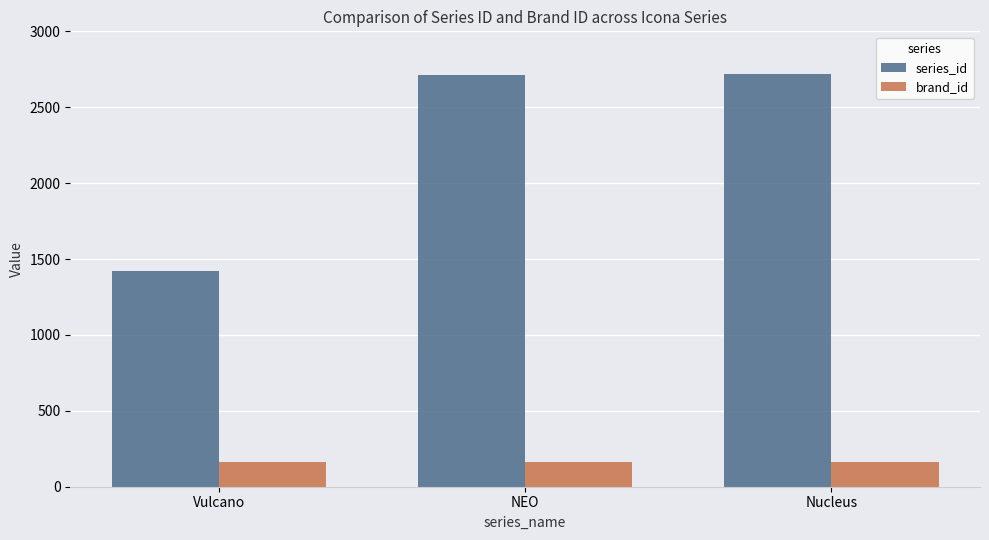

At which label does series_id reach its minimum?

Vulcano